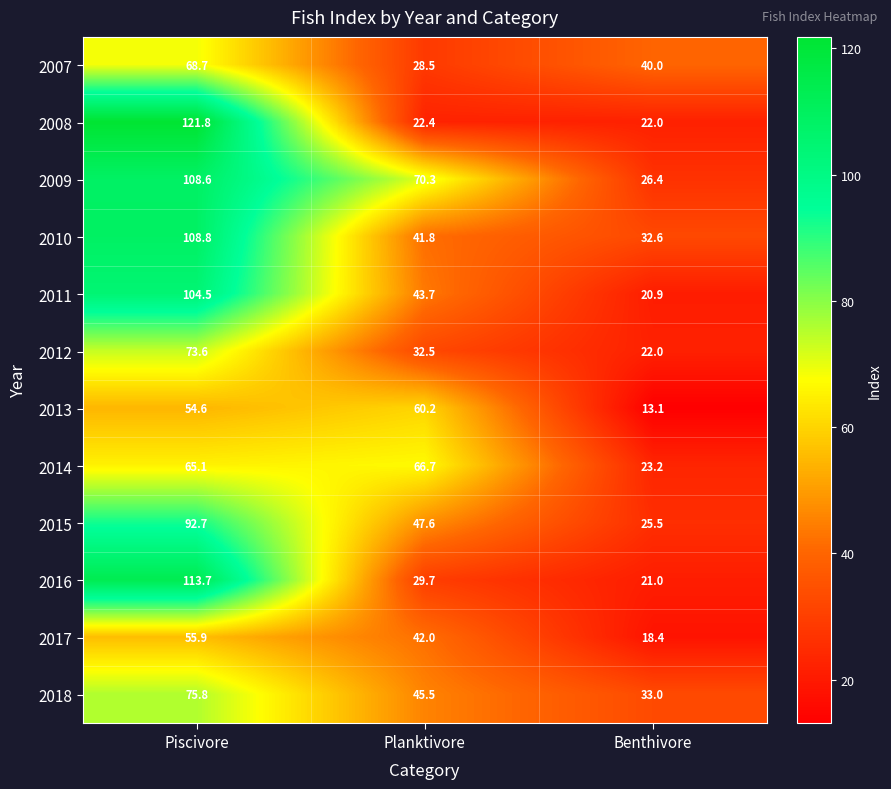

Count the number of categories in the chart.

3